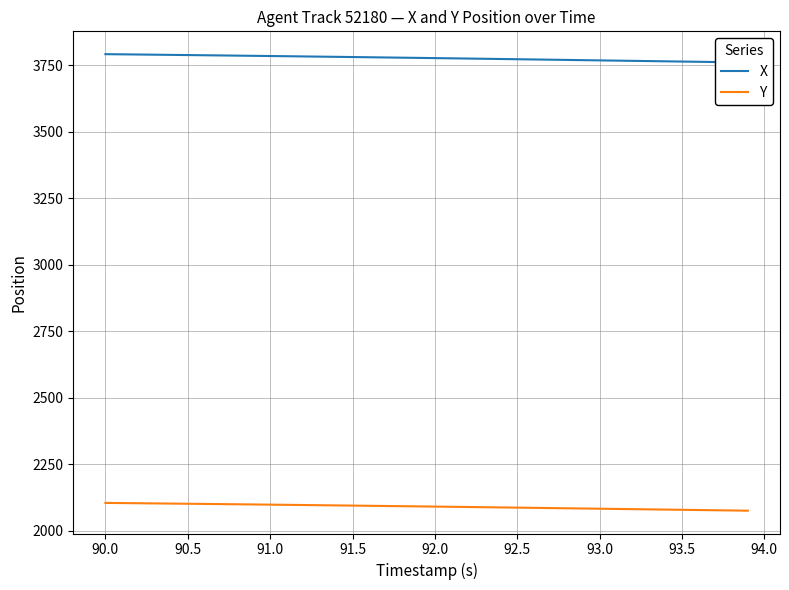

Reading right to left, transcribe all the data shown in this chart.

X: 3761.0	3761.9	3762.8	3763.6	3764.5	3765.4	3766.3	3767.1	3768.0	3768.9	3769.8	3770.7	3771.5	3772.4	3773.2	3774.1	3774.9	3775.8	3776.6	3777.4	3778.3	3779.1	3779.9	3780.7	3781.5	3782.2	3783.0	3783.8	3784.5	3785.3	3786.0	3786.8	3787.5	3788.2	3788.9	3789.6	3790.3	3791.0	3791.7	3792.3
Y: 2075.8	2076.6	2077.4	2078.2	2079.1	2079.9	2080.7	2081.5	2082.3	2083.2	2084.0	2084.8	2085.6	2086.4	2087.2	2088.0	2088.8	2089.6	2090.4	2091.1	2091.9	2092.7	2093.4	2094.2	2094.9	2095.6	2096.3	2097.1	2097.8	2098.5	2099.2	2099.8	2100.5	2101.2	2101.8	2102.5	2103.1	2103.7	2104.4	2105.0